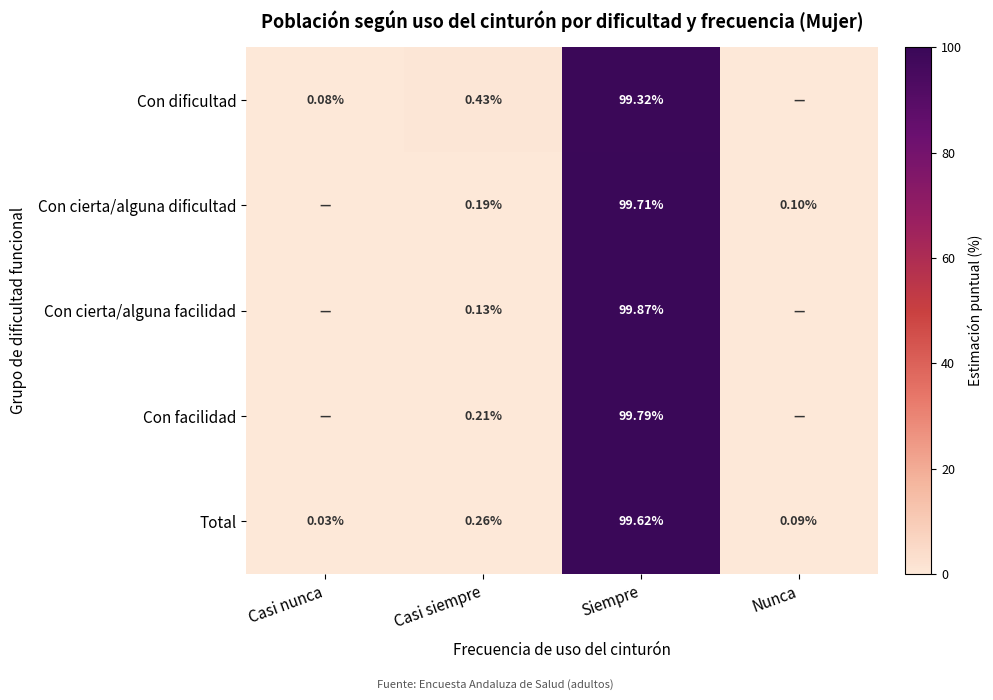

Which category has the lowest value in the Total series?

Casi nunca